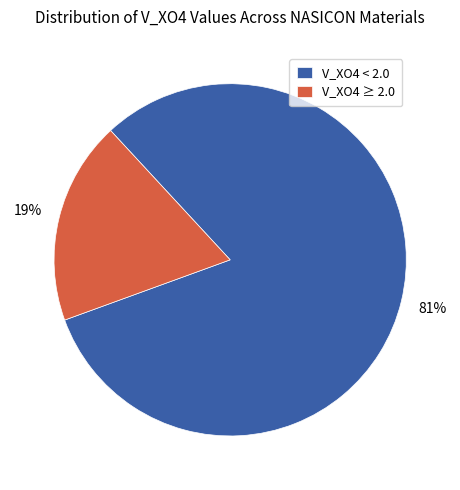

To the nearest percent, what is the average slice percentage?

50%